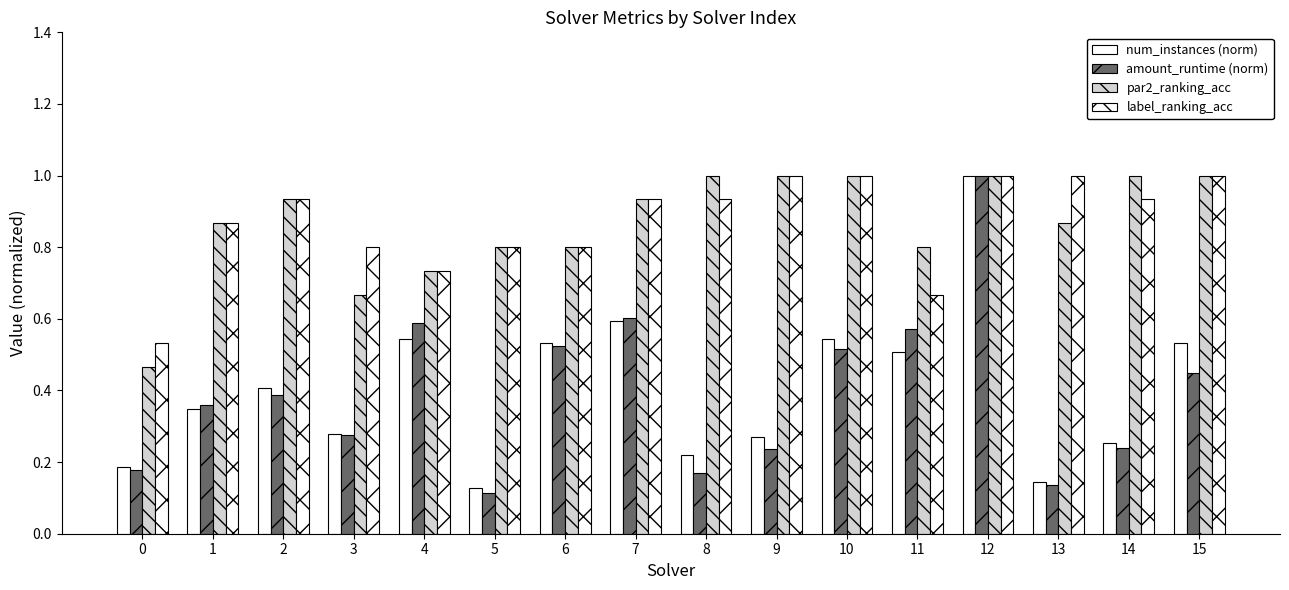

Reading left to right, transcribe all the data shown in this chart.

num_instances (norm): 0=0.2	1=0.3	2=0.4	3=0.3	4=0.5	5=0.1	6=0.5	7=0.6	8=0.2	9=0.3	10=0.5	11=0.5	12=1.0	13=0.1	14=0.3	15=0.5
amount_runtime (norm): 0=0.2	1=0.4	2=0.4	3=0.3	4=0.6	5=0.1	6=0.5	7=0.6	8=0.2	9=0.2	10=0.5	11=0.6	12=1.0	13=0.1	14=0.2	15=0.4
par2_ranking_acc: 0=0.5	1=0.9	2=0.9	3=0.7	4=0.7	5=0.8	6=0.8	7=0.9	8=1.0	9=1.0	10=1.0	11=0.8	12=1.0	13=0.9	14=1.0	15=1.0
label_ranking_acc: 0=0.5	1=0.9	2=0.9	3=0.8	4=0.7	5=0.8	6=0.8	7=0.9	8=0.9	9=1.0	10=1.0	11=0.7	12=1.0	13=1.0	14=0.9	15=1.0